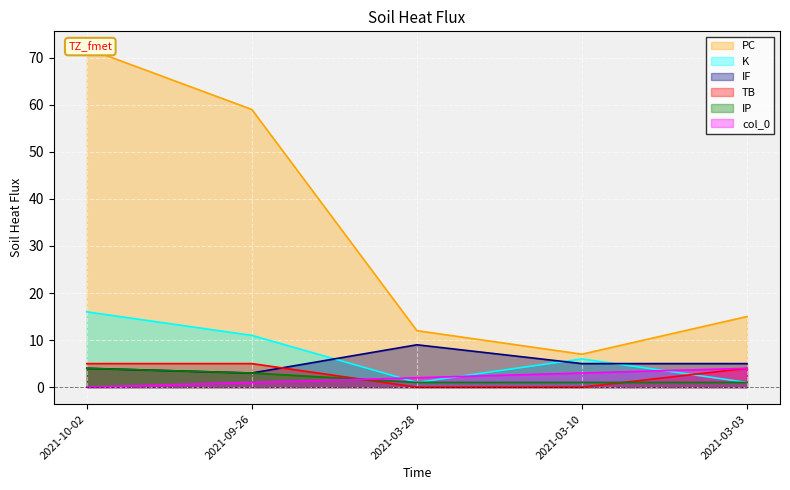

What is the lowest value of the K series?

1